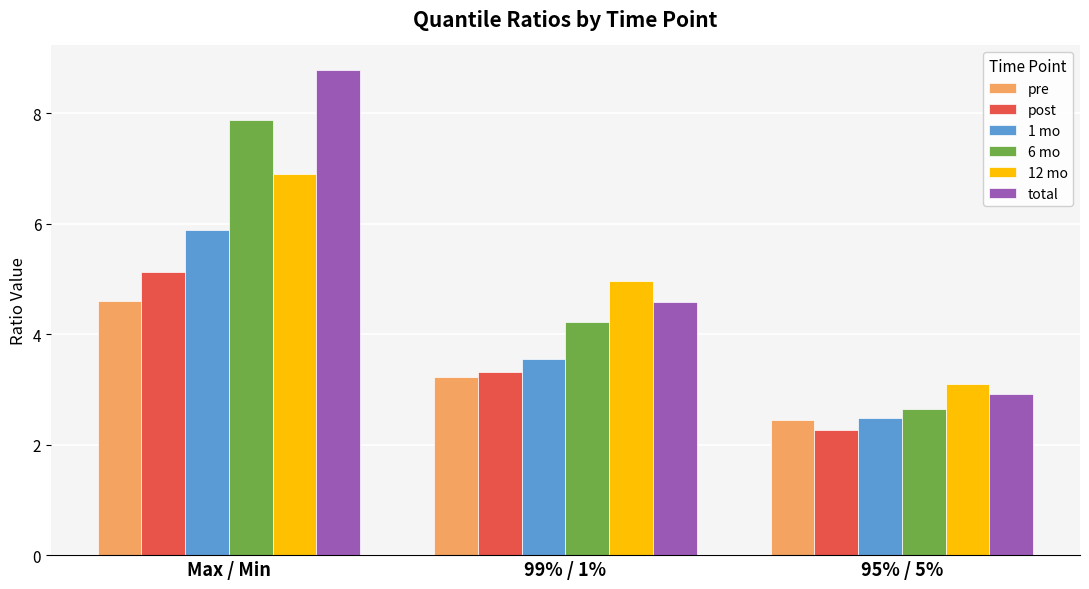

What is the value of the 1 mo bar at the 3rd from the left?

2.5